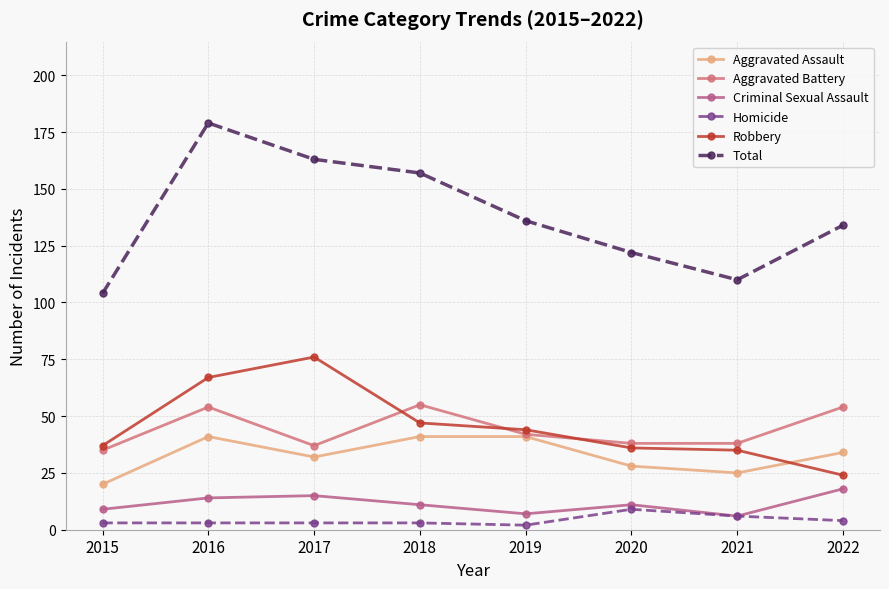

Which category has the highest value in the Aggravated Battery series?

2018